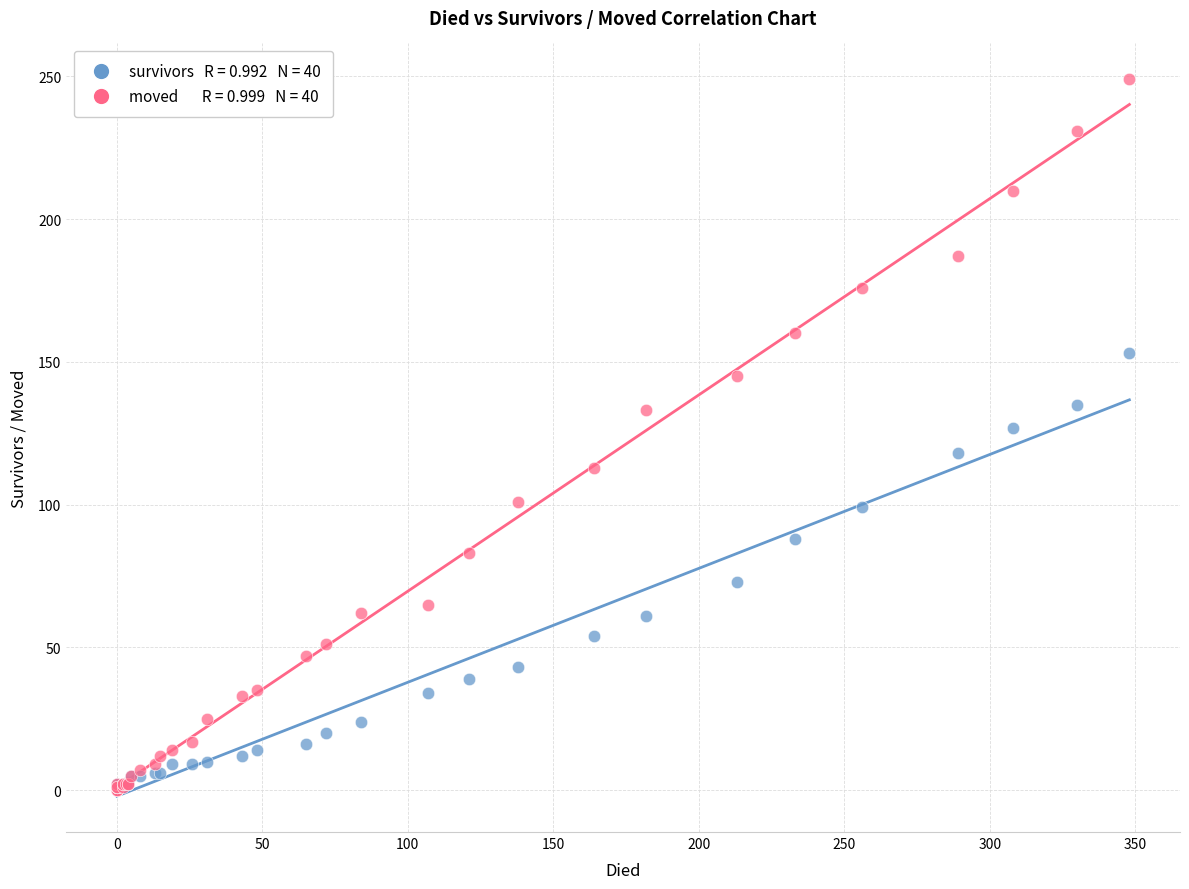

Across all series, what Y value is closest to 124?

127